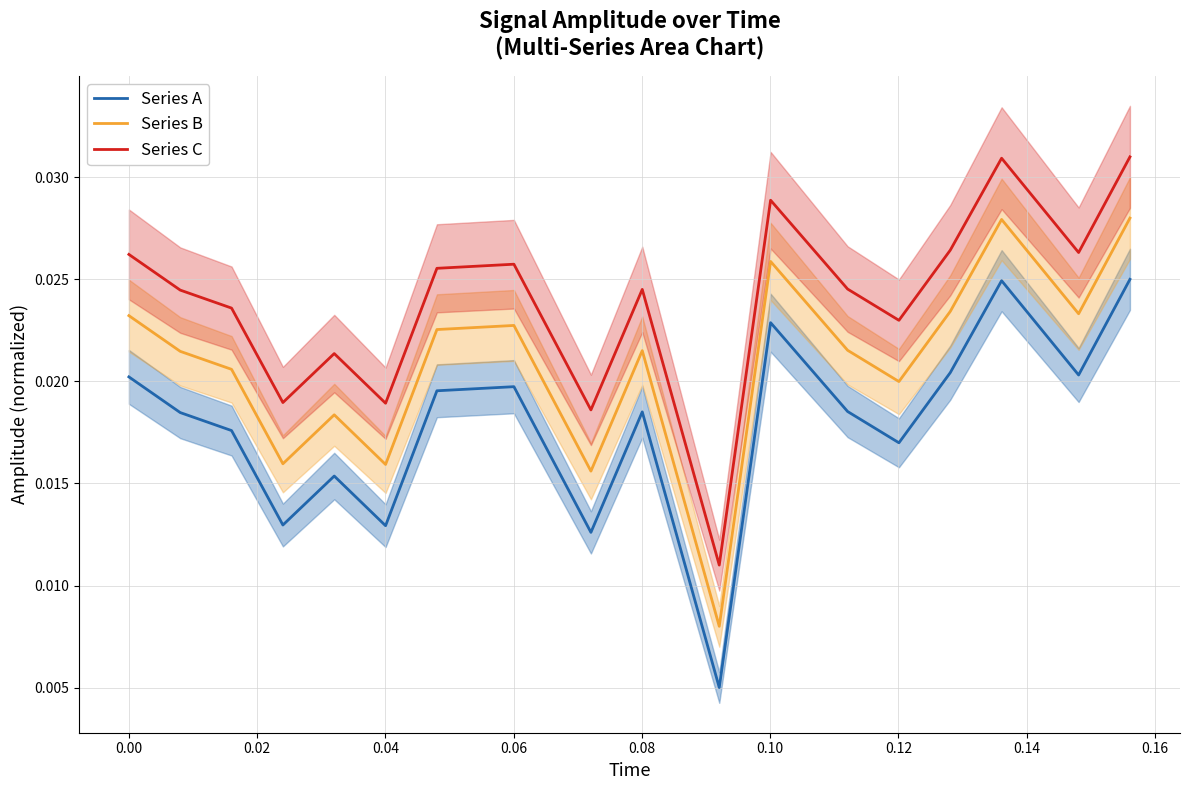

True or false: Series C and Series A intersect in this chart.

False